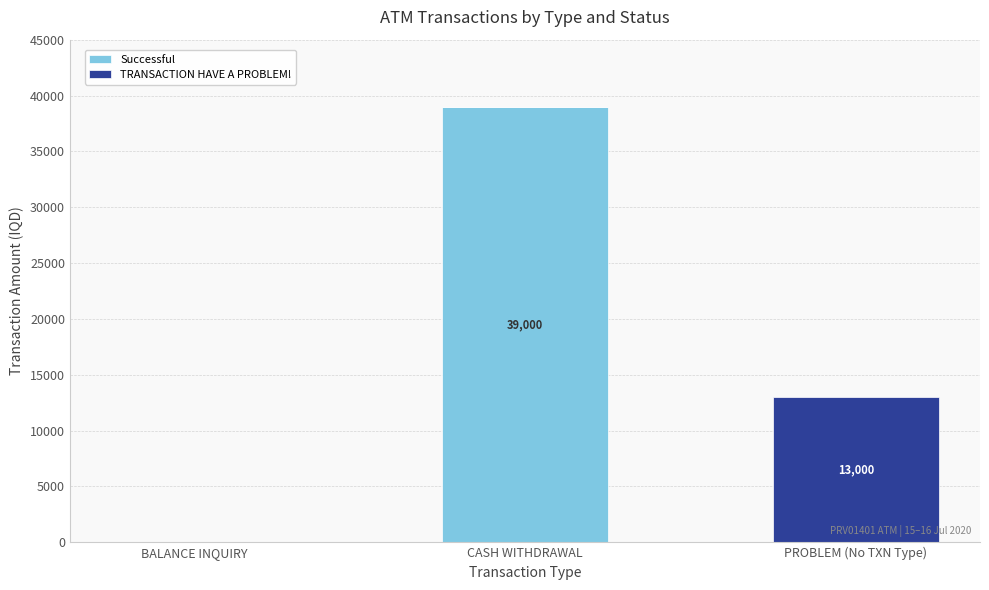

Count the number of data series in this chart.

2